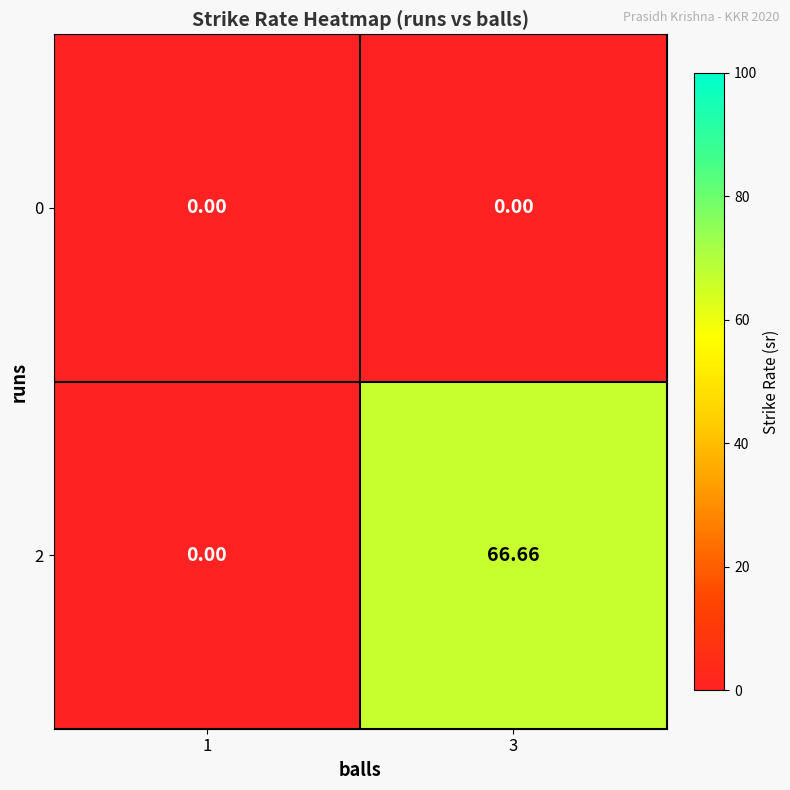

What is the spread (max minus min) of values at 3?

66.7